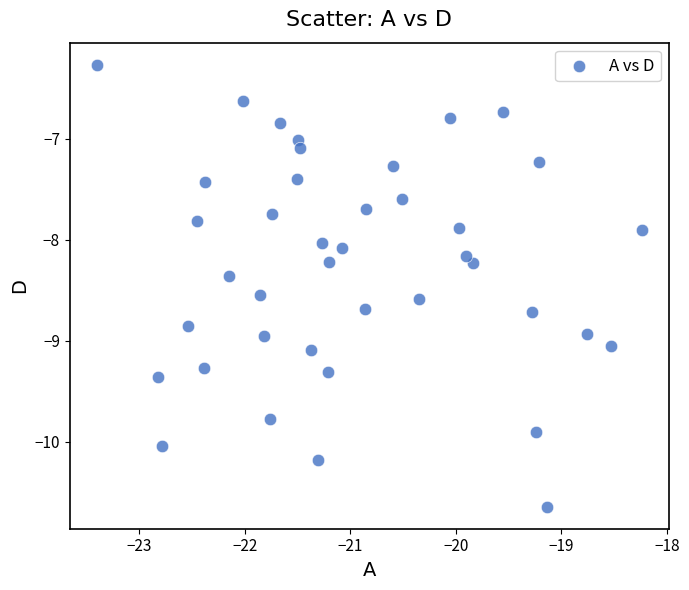

What is the range of Y values (max minus min)?

4.4